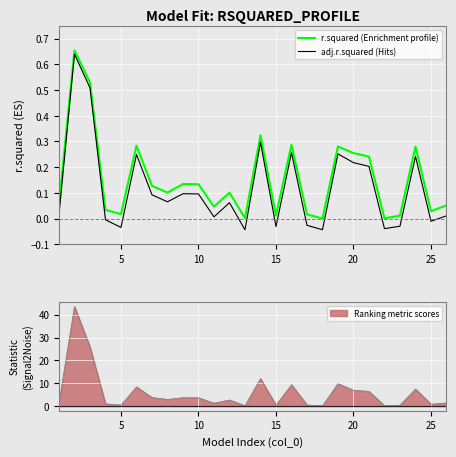

Rank the series by their maximum value, from lowest to highest.

adj.r.squared (Hits), r.squared (Enrichment profile)